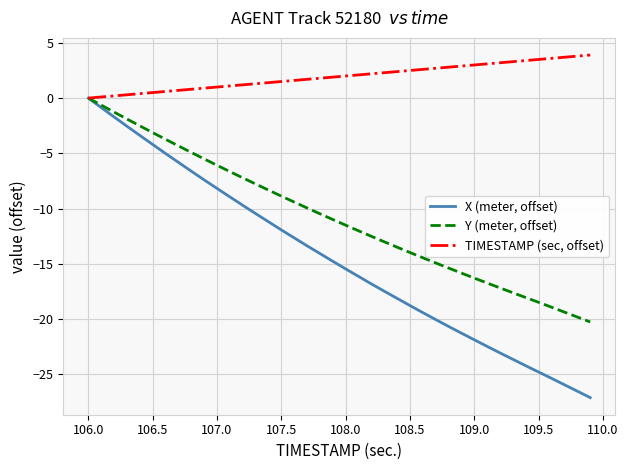

Which series has the largest total across all categories?

TIMESTAMP (sec, offset)